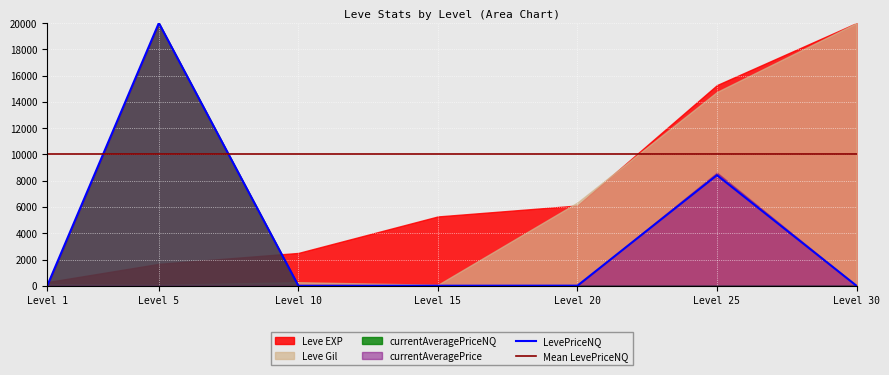

What value does the Mean LevePriceNQ series have at Level 15?

10000.0